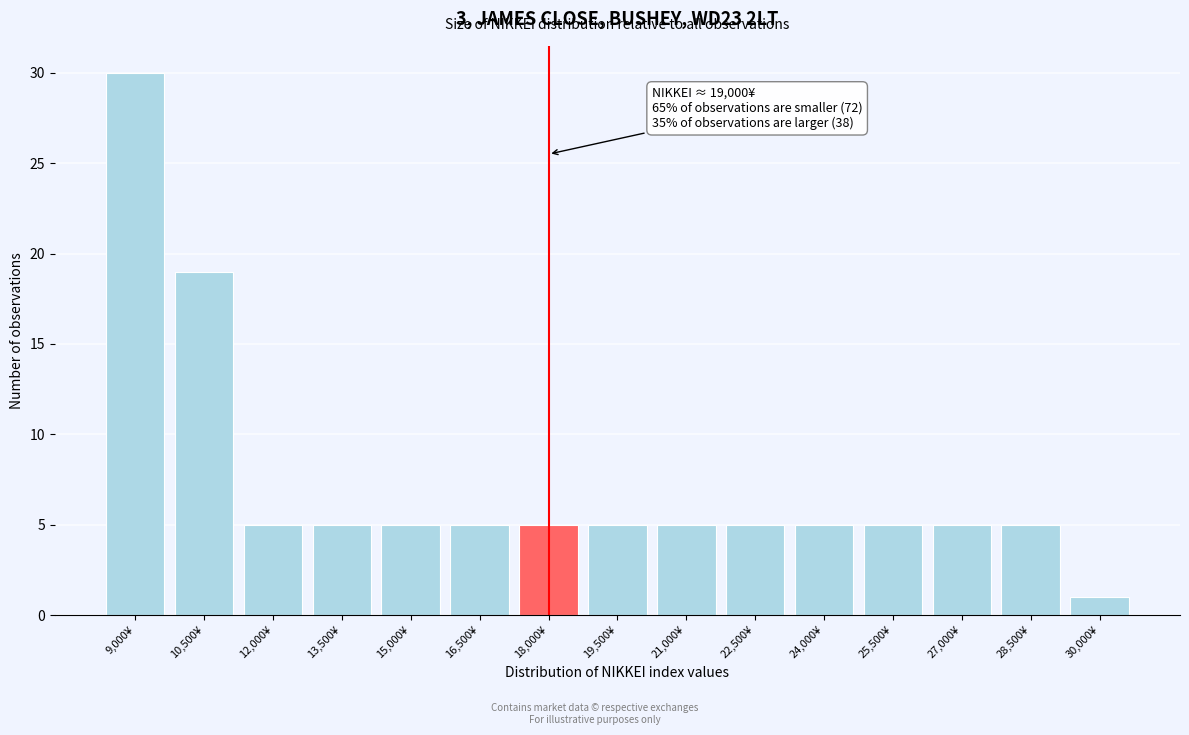

Reading left to right, what are all the values shown in this chart?

30	19	5	5	5	5	5	5	5	5	5	5	5	5	1